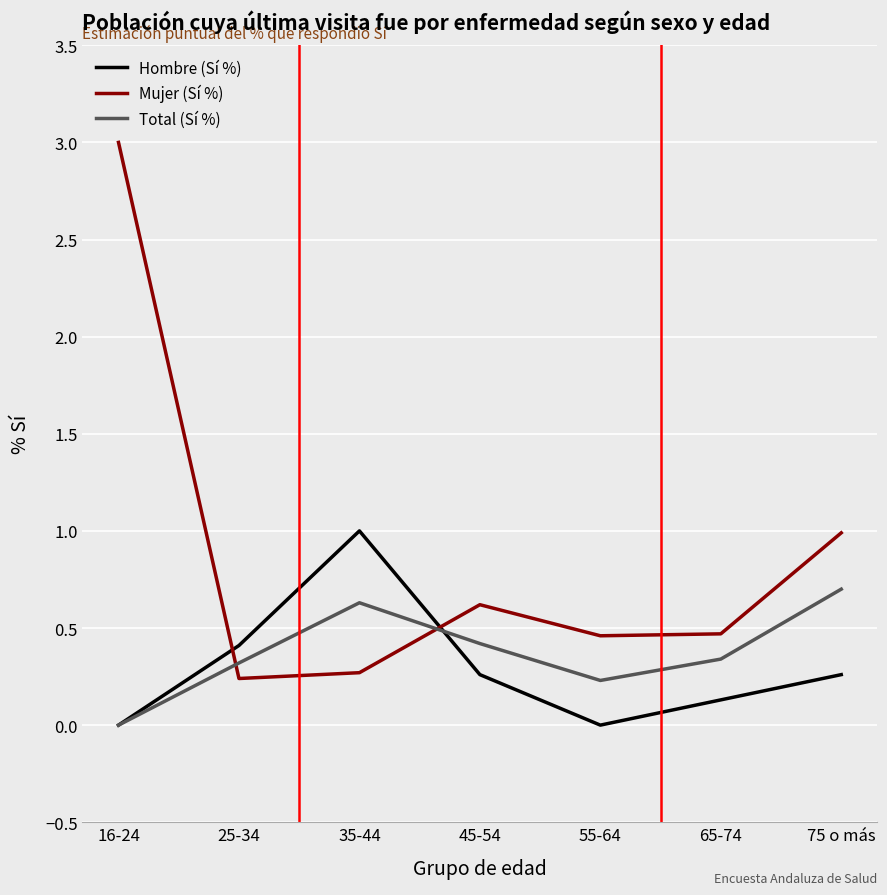

List the series in order of their peak value, lowest first.

Total (Sí %), Hombre (Sí %), Mujer (Sí %)